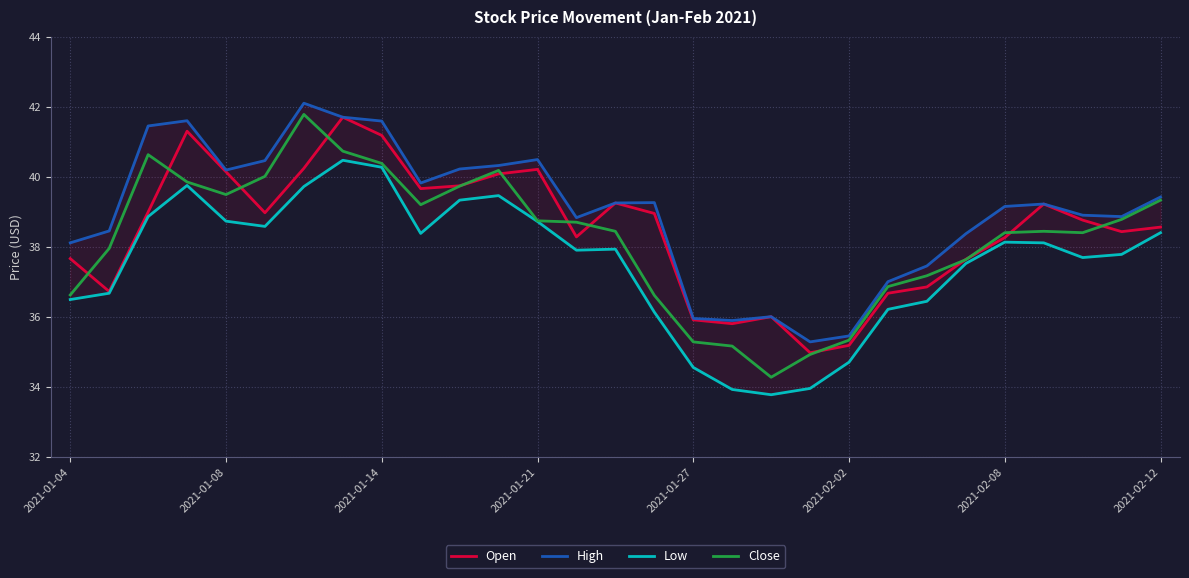

Where is High nearest to the value 38?

2021-01-04